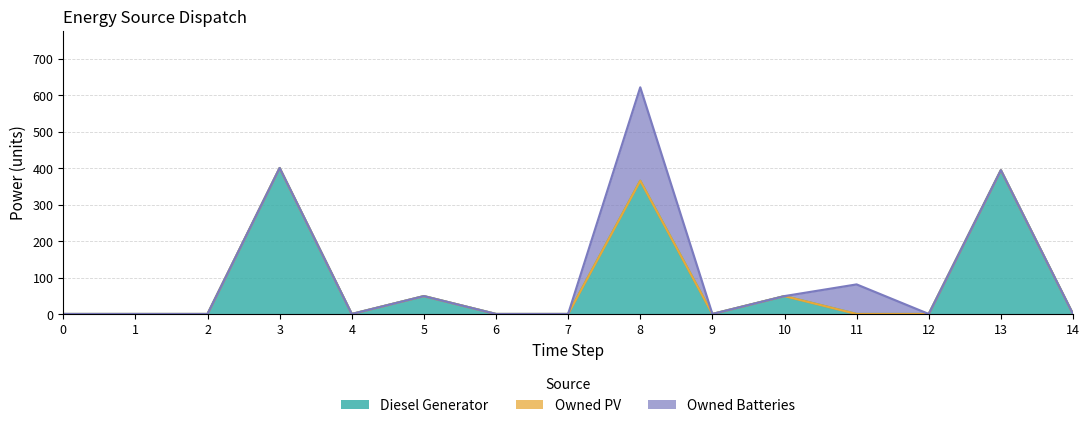

How many lines are shown in the chart?

3